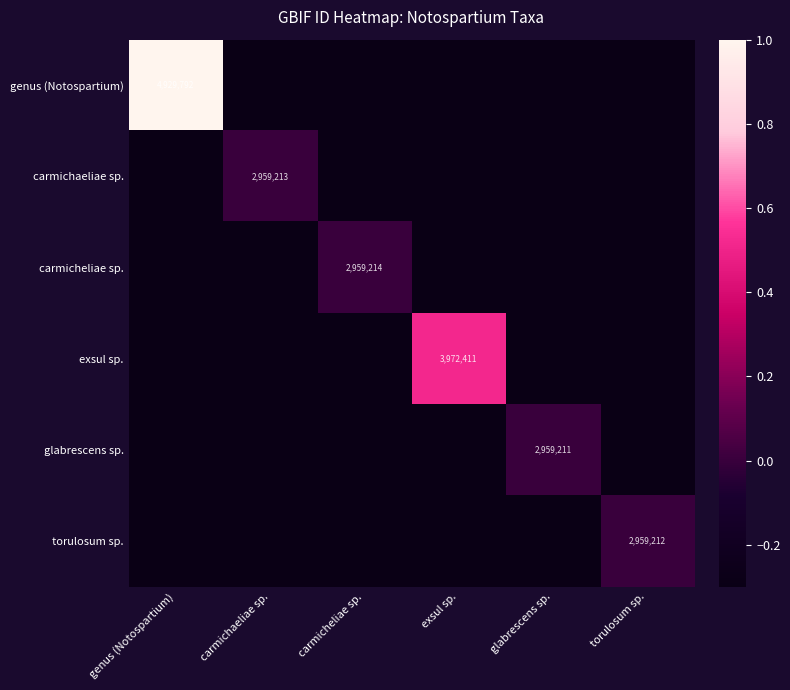

Is it true that genus (Notospartium) equals 2959825.1 at genus (Notospartium)?

False